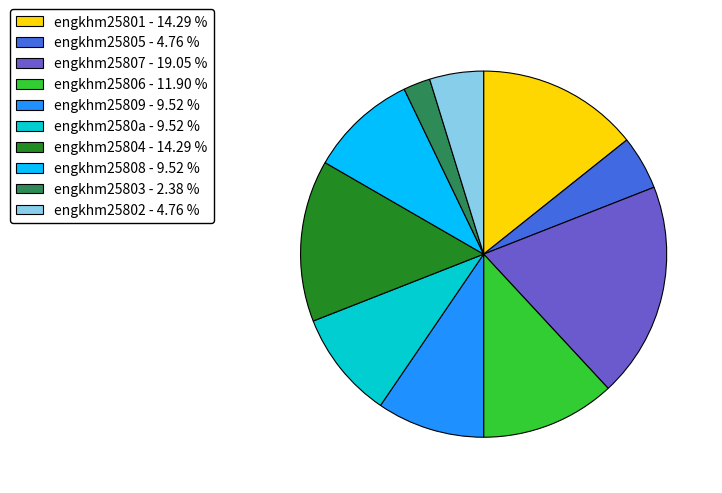

Is the sum of engkhm2580a - 9.52 % and engkhm25801 - 14.29 % greater than half?

No